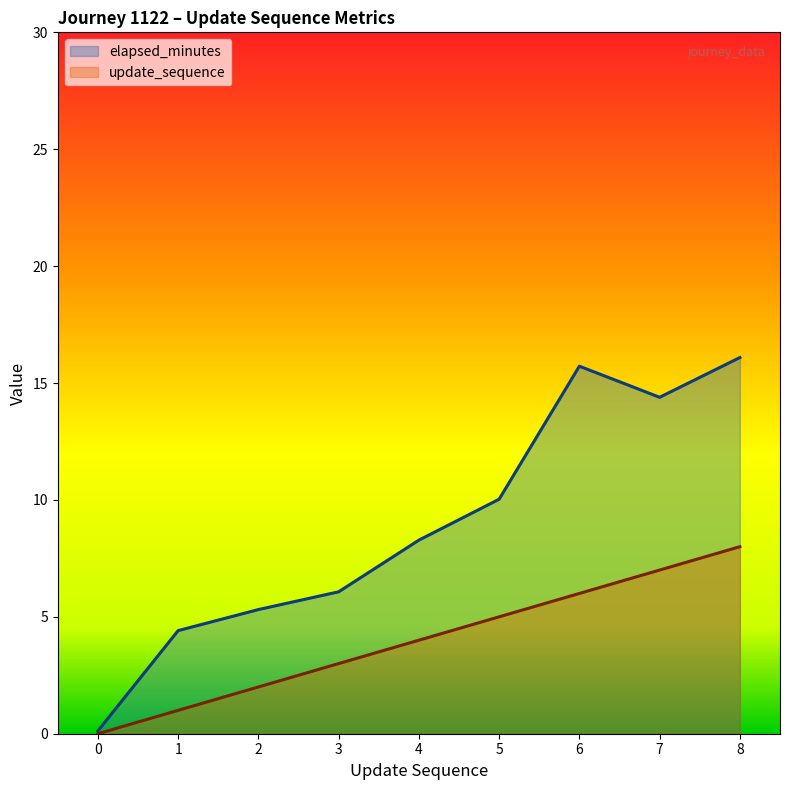

Rank the series at 2 from highest to lowest value.

elapsed_minutes, update_sequence